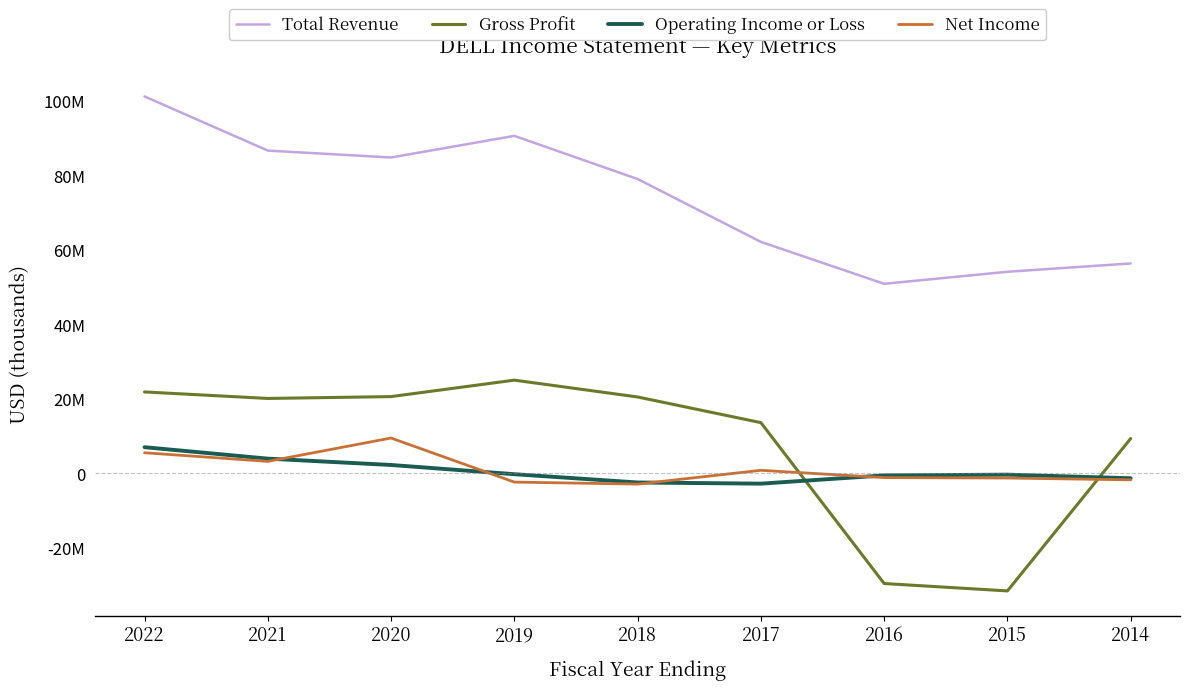

At which category does Total Revenue reach its first local valley?

2020